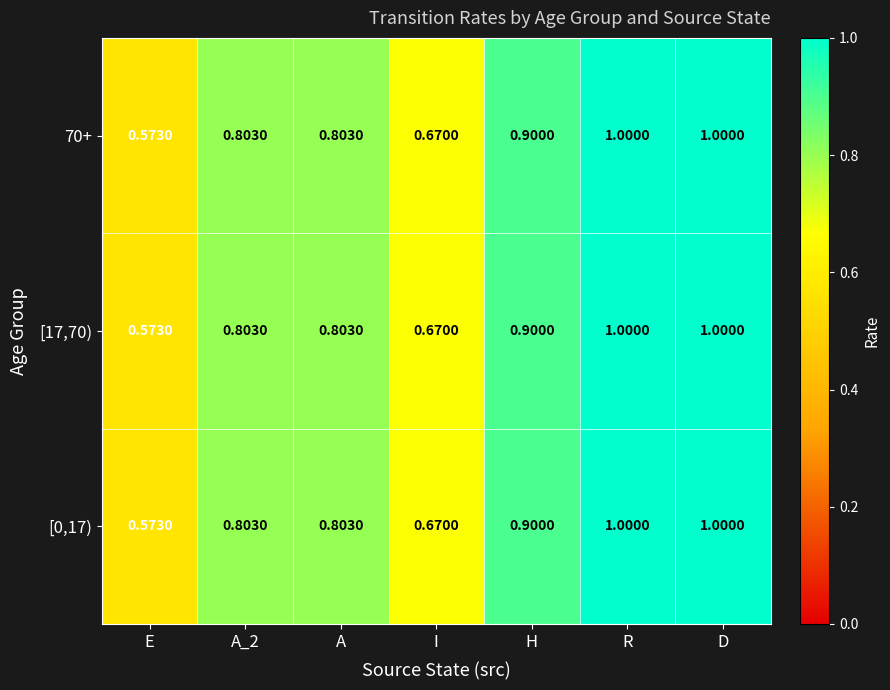

Which category has the lowest value in the [17,70) series?

E